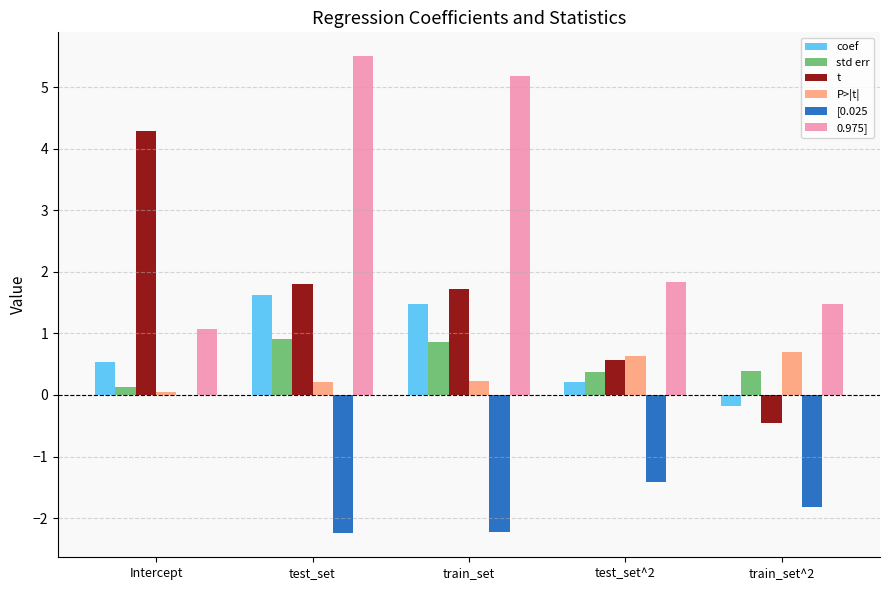

What is the difference between the P>|t| values at Intercept and train_set^2?

0.6